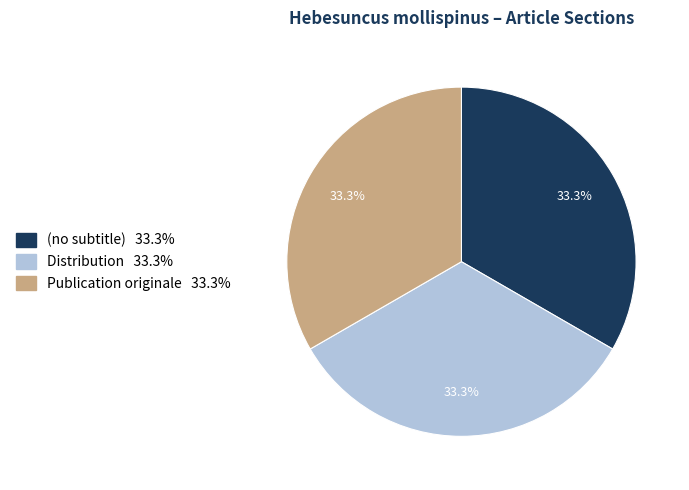

Combined, what portion of the pie is Publication originale and (no subtitle)?

66.7%